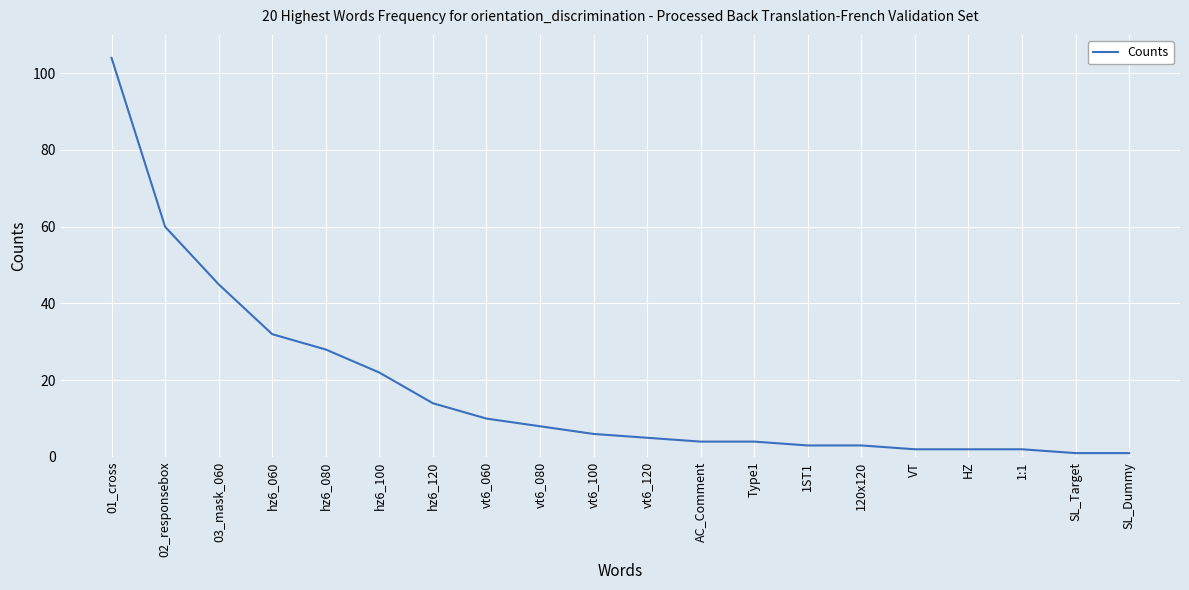

Reading left to right, transcribe all the data shown in this chart.

01_cross=104	02_responsebox=60	03_mask_060=45	hz6_060=32	hz6_080=28	hz6_100=22	hz6_120=14	vt6_060=10	vt6_080=8	vt6_100=6	vt6_120=5	AC_Comment=4	Type1=4	1ST1=3	120x120=3	VT=2	HZ=2	1:1=2	SL_Target=1	SL_Dummy=1